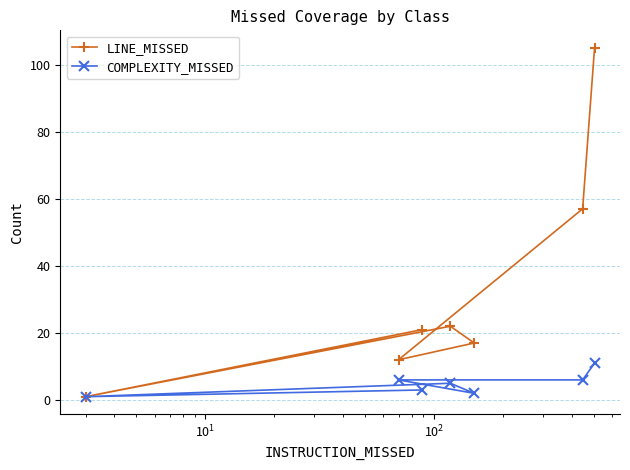

What is the greatest value displayed?

105